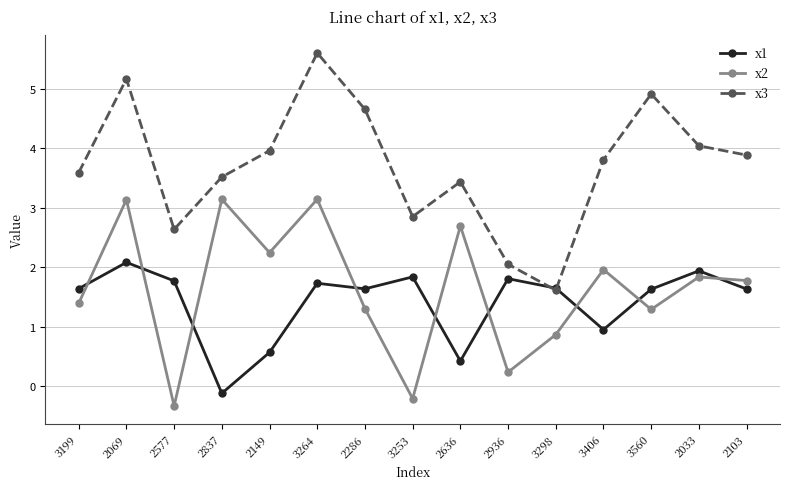

At which label does x1 reach its peak?

2069